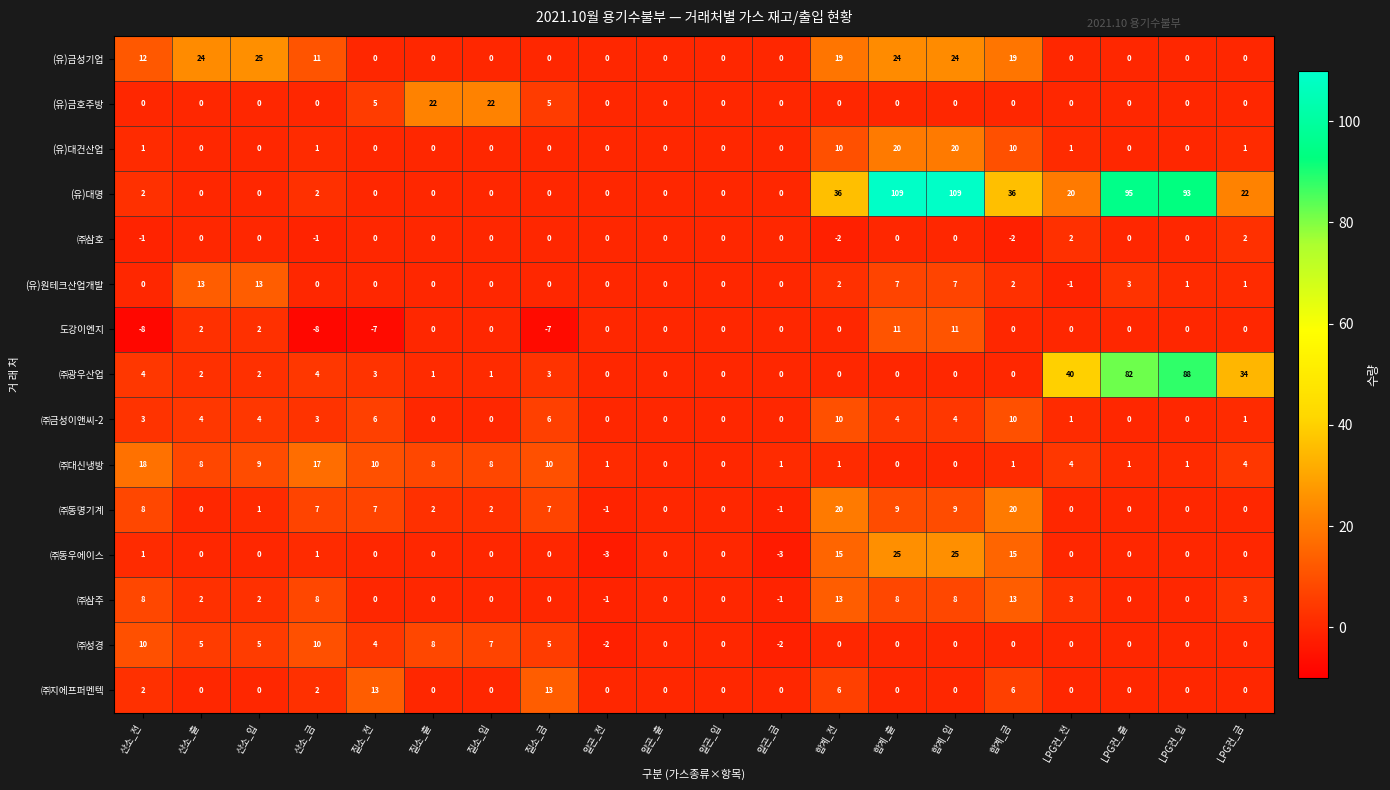

At how many categories does at least one series exceed 86?

4